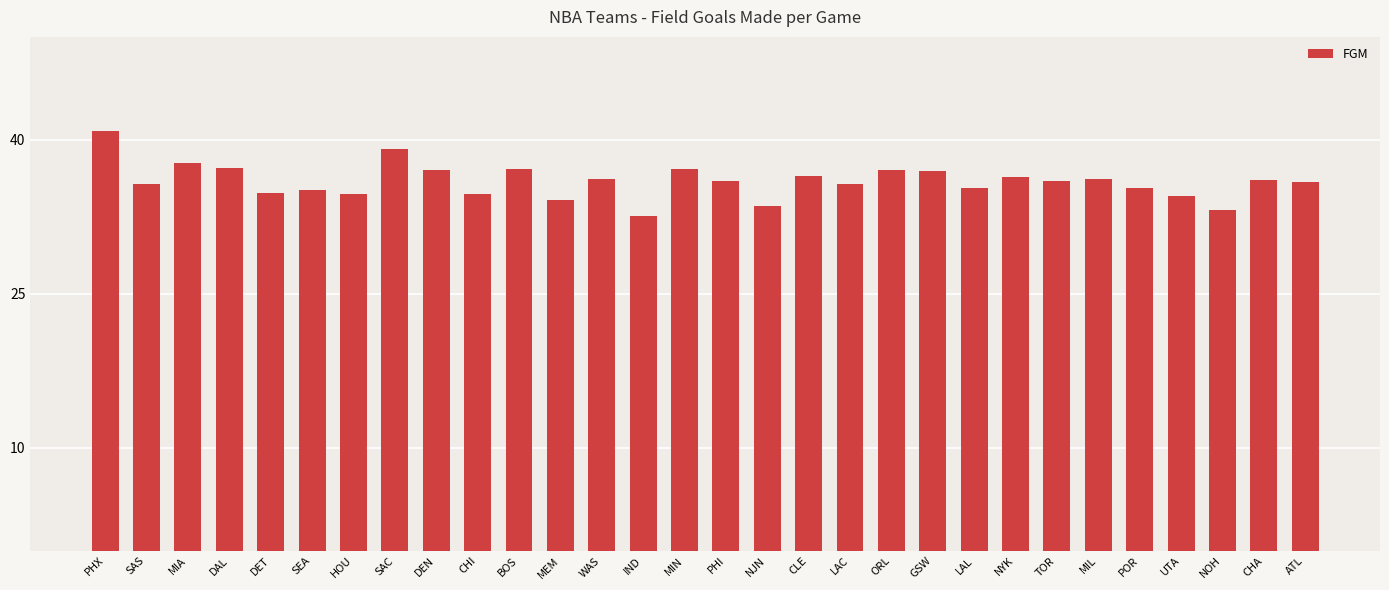

Approximately how many times larger is the value at DET compared to MIA?

0.9